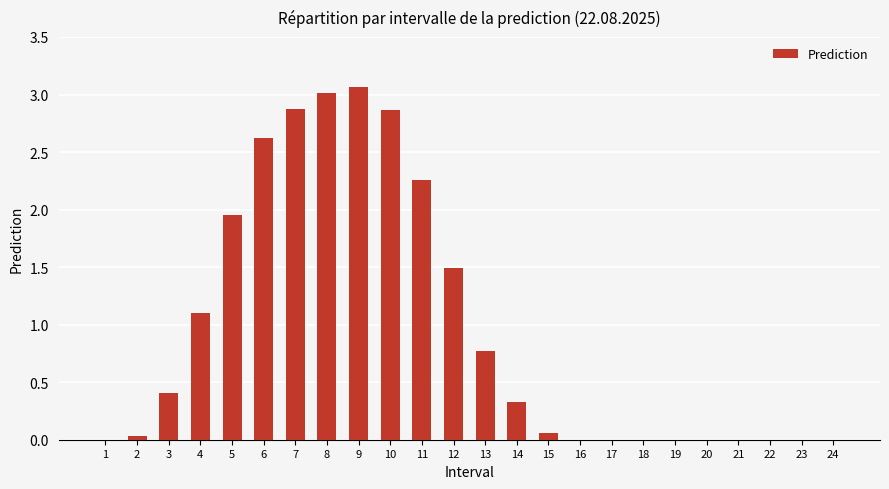

What is the sum of all values?

22.8